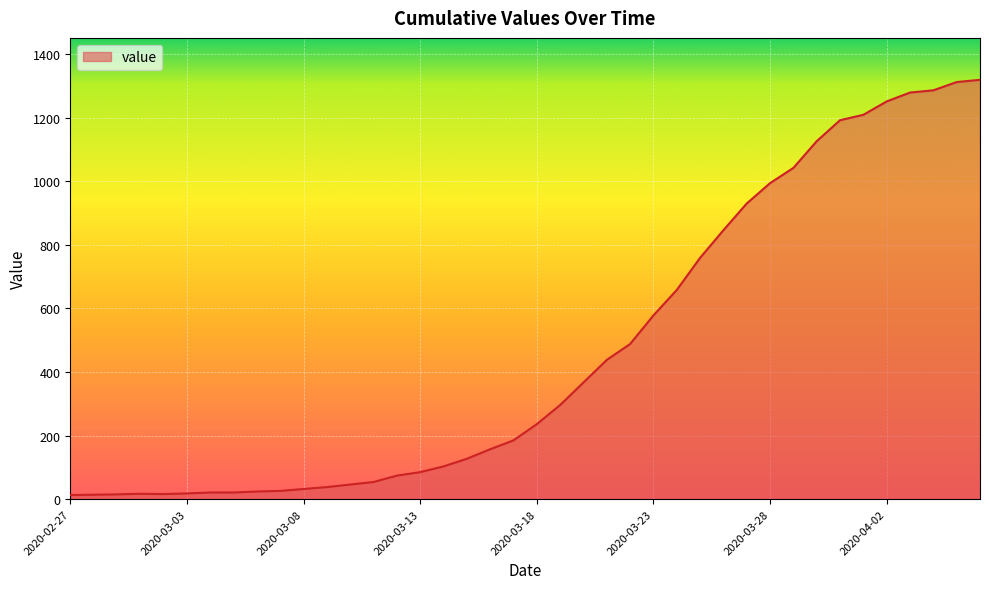

What is the maximum value shown in the chart?

1319